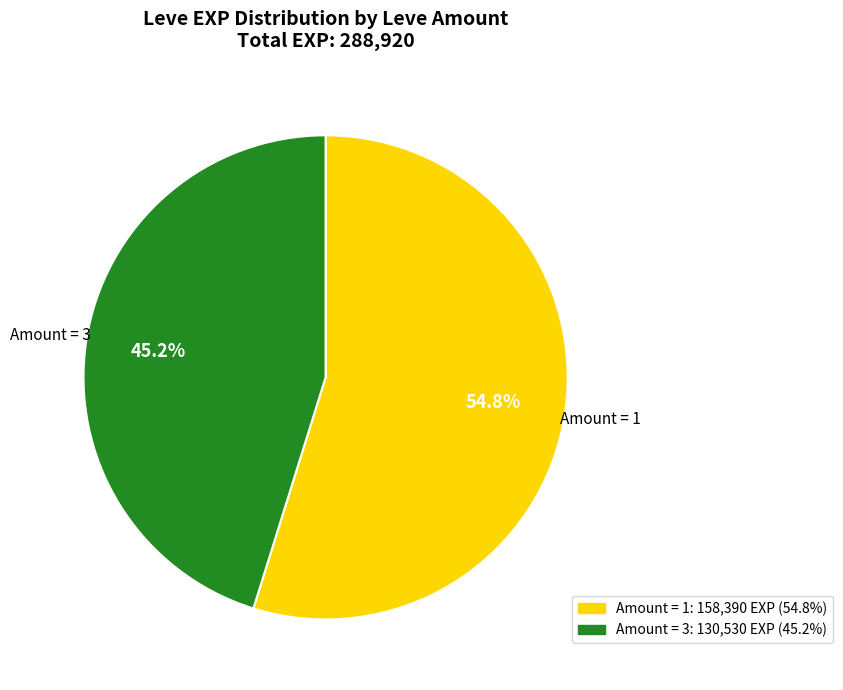

Does any single category account for the majority?

Yes